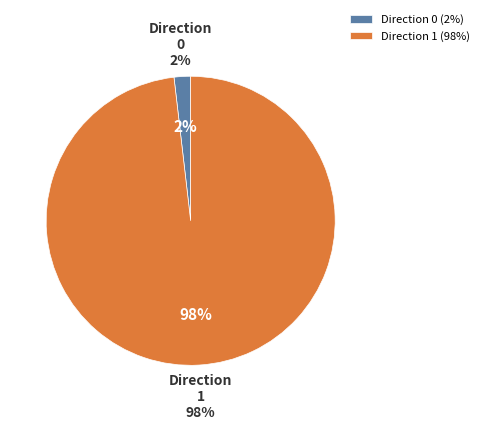

Does 1 account for over 50% of the chart?

Yes